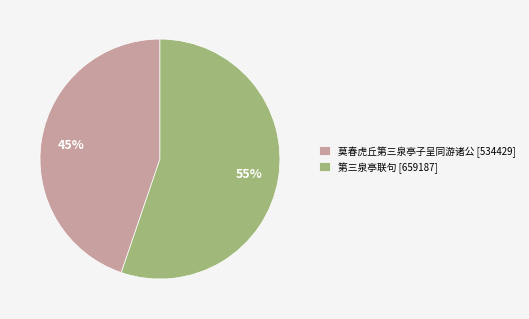

To the nearest percent, what percentage of the pie is 莫春虎丘第三泉亭子呈同游诸公?

45%